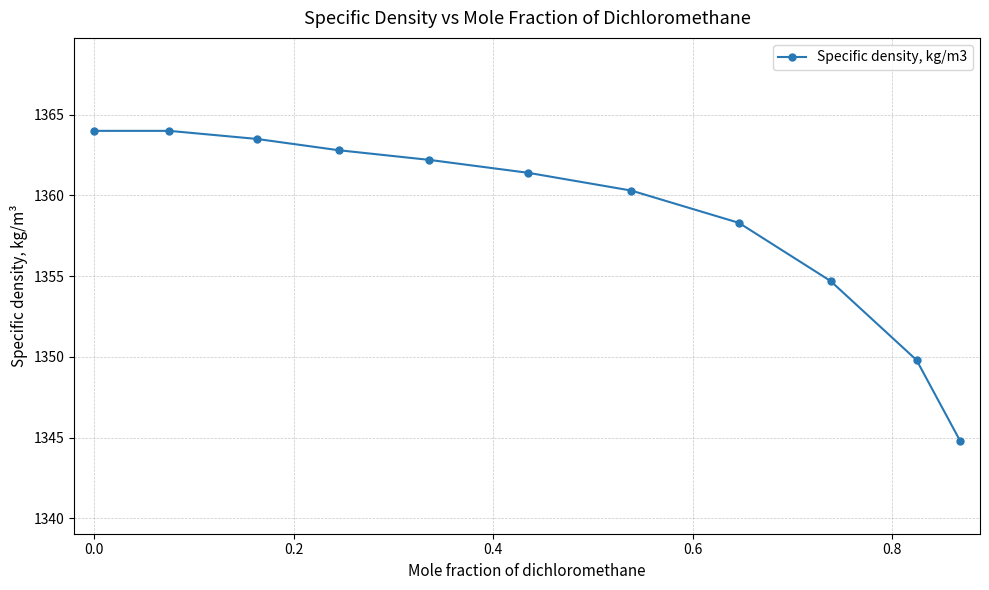

What is the greatest value displayed?

1364.0